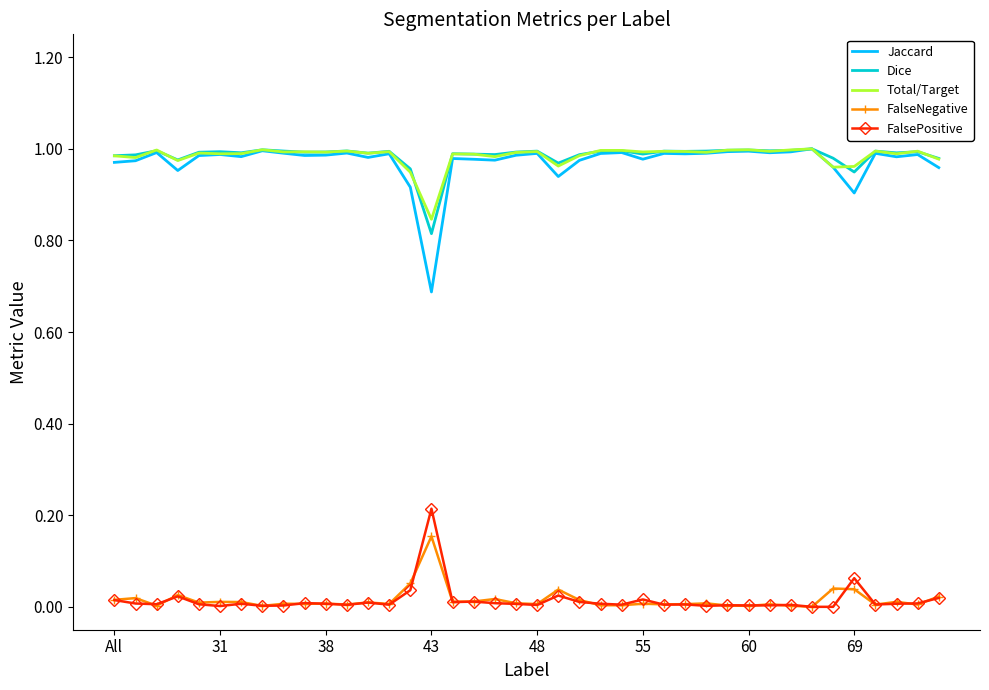

Which series has the widest spread of values?

Jaccard